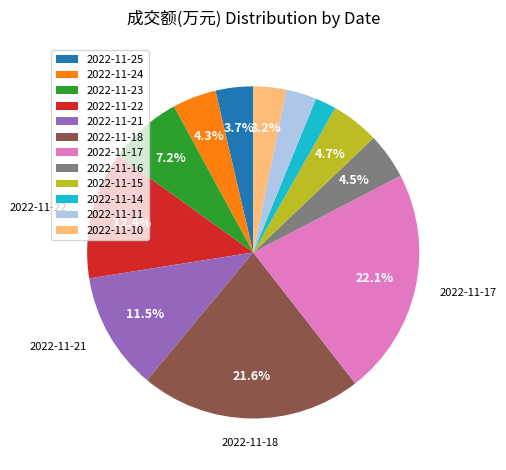

Does 2022-11-21 account for over 50% of the chart?

No